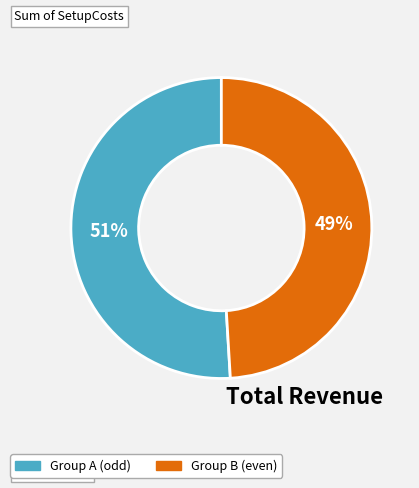

Does any single category account for the majority?

Yes